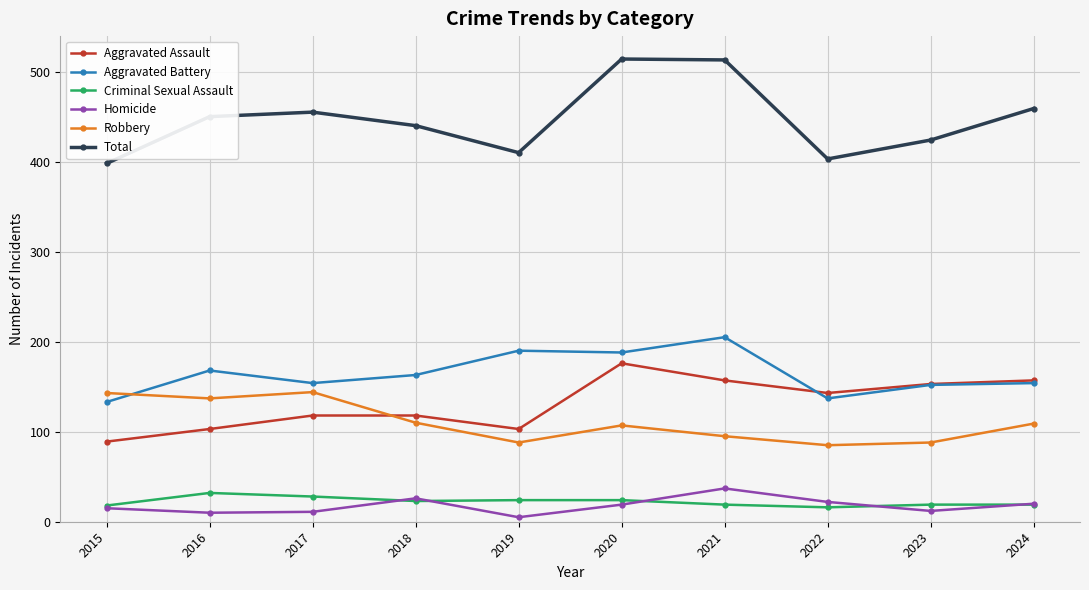

In Total, how many points are higher than both neighbors (excluding endpoints)?

2